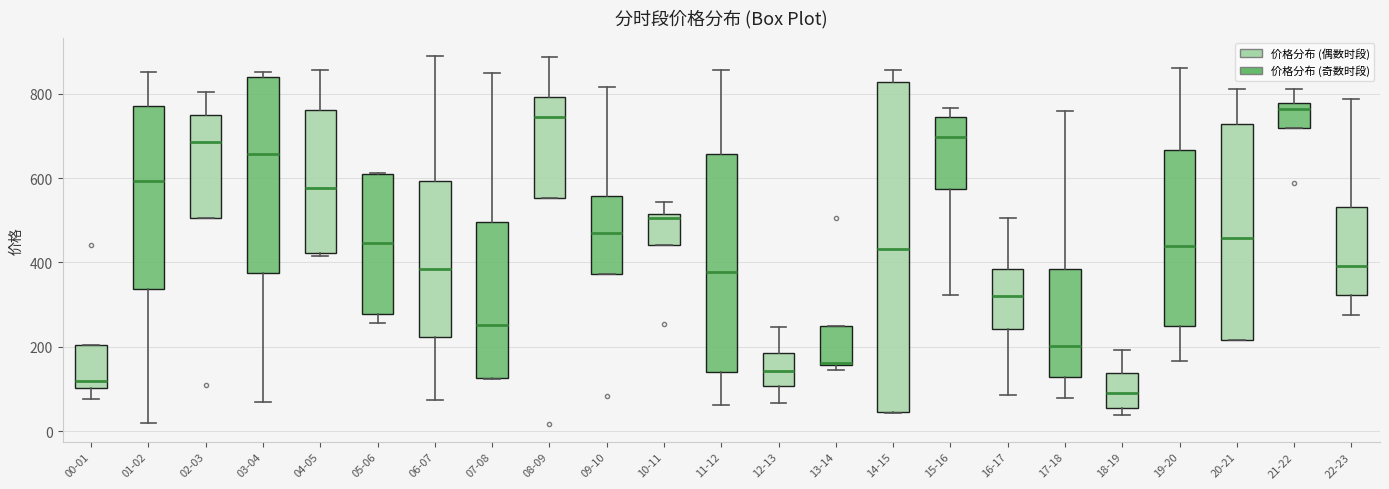

Reading left to right, transcribe this box plot: for each box, give where its median line is, the range the box spans, and where its two whiskers end, as read against the y-axis. The values are not printed on the chart, so give them approximately, as read against the axis.

00-01: median 120, box 100 to 200, whiskers 80 to 200
01-02: median 600, box 340 to 780, whiskers 20 to 860
02-03: median 680, box 500 to 760, whiskers 500 to 800
03-04: median 660, box 380 to 840, whiskers 60 to 860
04-05: median 580, box 420 to 760, whiskers 420 (just below the box's lower edge) to 860
05-06: median 440, box 280 to 600, whiskers 260 to 620
06-07: median 380, box 220 to 600, whiskers 80 to 880
07-08: median 260, box 120 to 500, whiskers 120 to 840
08-09: median 740, box 560 to 800, whiskers 560 to 880
09-10: median 480, box 380 to 560, whiskers 380 to 820
10-11: median 500, box 440 to 520, whiskers 440 to 540
11-12: median 380, box 140 to 660, whiskers 60 to 860
12-13: median 140, box 100 to 180, whiskers 60 to 240
13-14: median 160, box 160 to 240, whiskers 140 to 240
14-15: median 440, box 40 to 820, whiskers 40 to 860
15-16: median 700, box 580 to 740, whiskers 320 to 760
16-17: median 320, box 240 to 380, whiskers 80 to 500
17-18: median 200, box 120 to 380, whiskers 80 to 760
18-19: median 100, box 60 to 140, whiskers 40 to 200
19-20: median 440, box 240 to 660, whiskers 160 to 860
20-21: median 460, box 220 to 720, whiskers 220 to 820
21-22: median 760, box 720 to 780, whiskers 720 to 820
22-23: median 400, box 320 to 540, whiskers 280 to 780